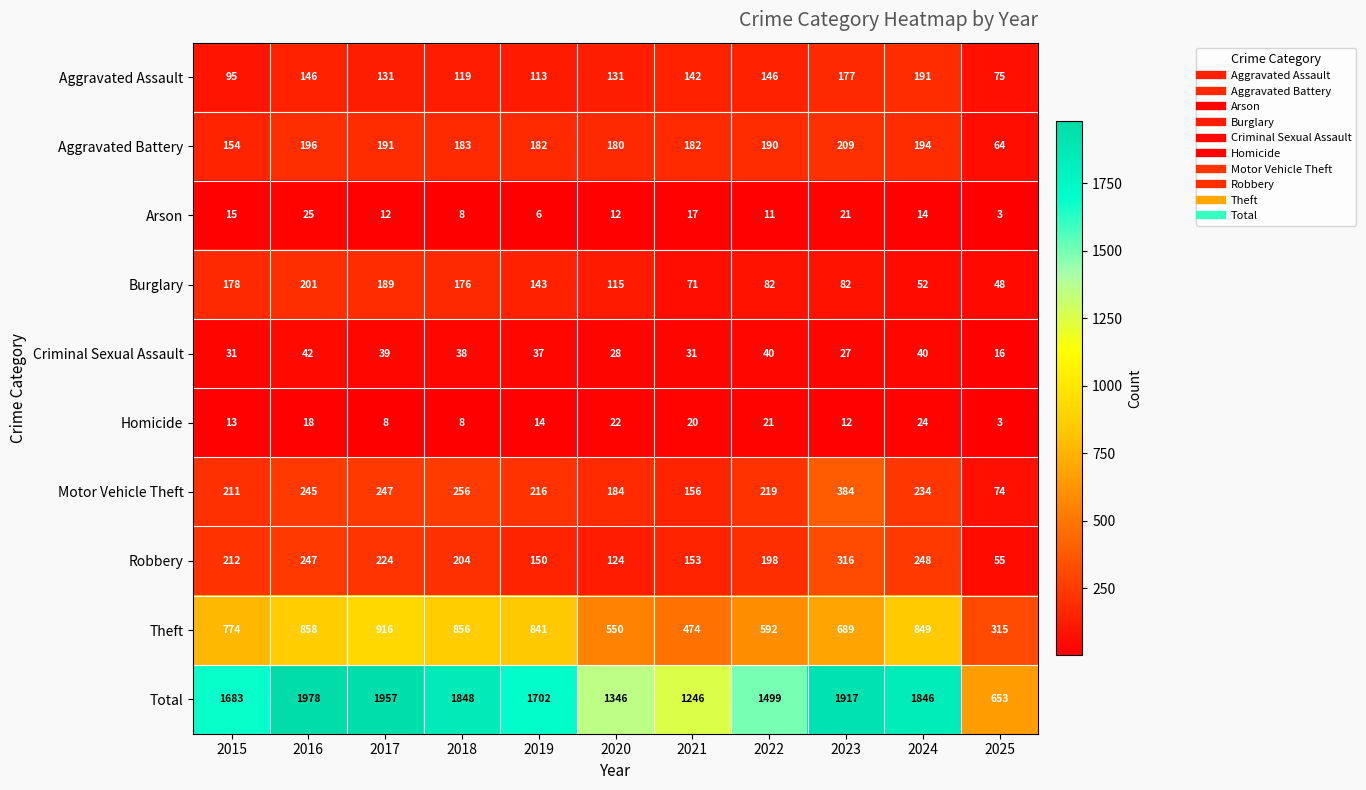

The value of Homicide at 2015 is 13. True or false?

True